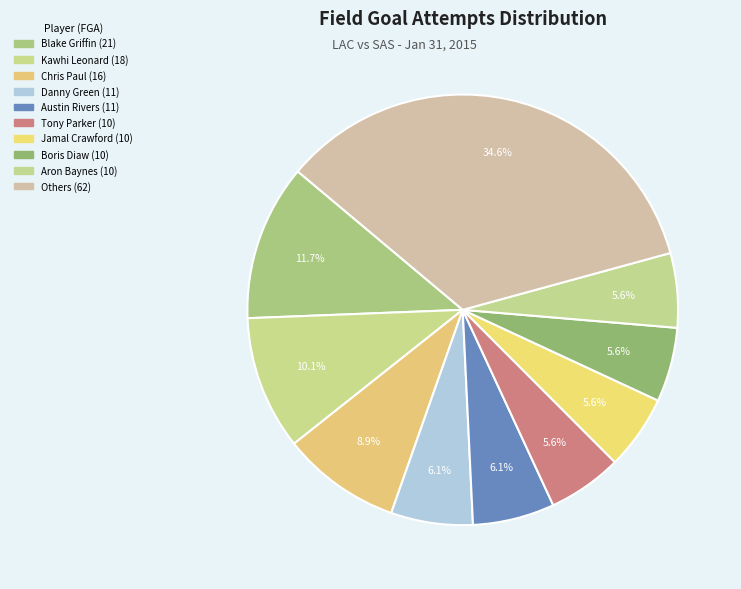

Count the number of slices in the pie.

10